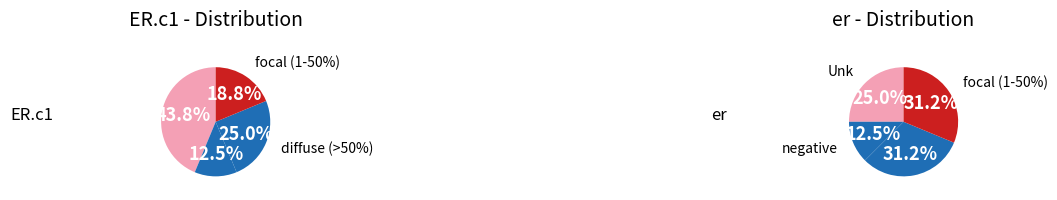

Which series changed the most between diffuse (>50%) and negative?

er